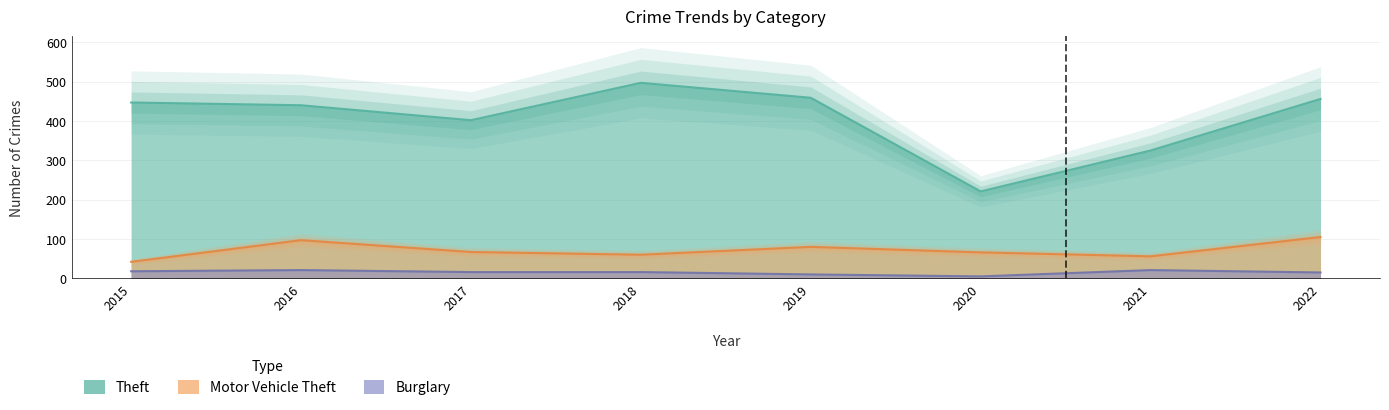

True or false: Theft and Burglary intersect in this chart.

False